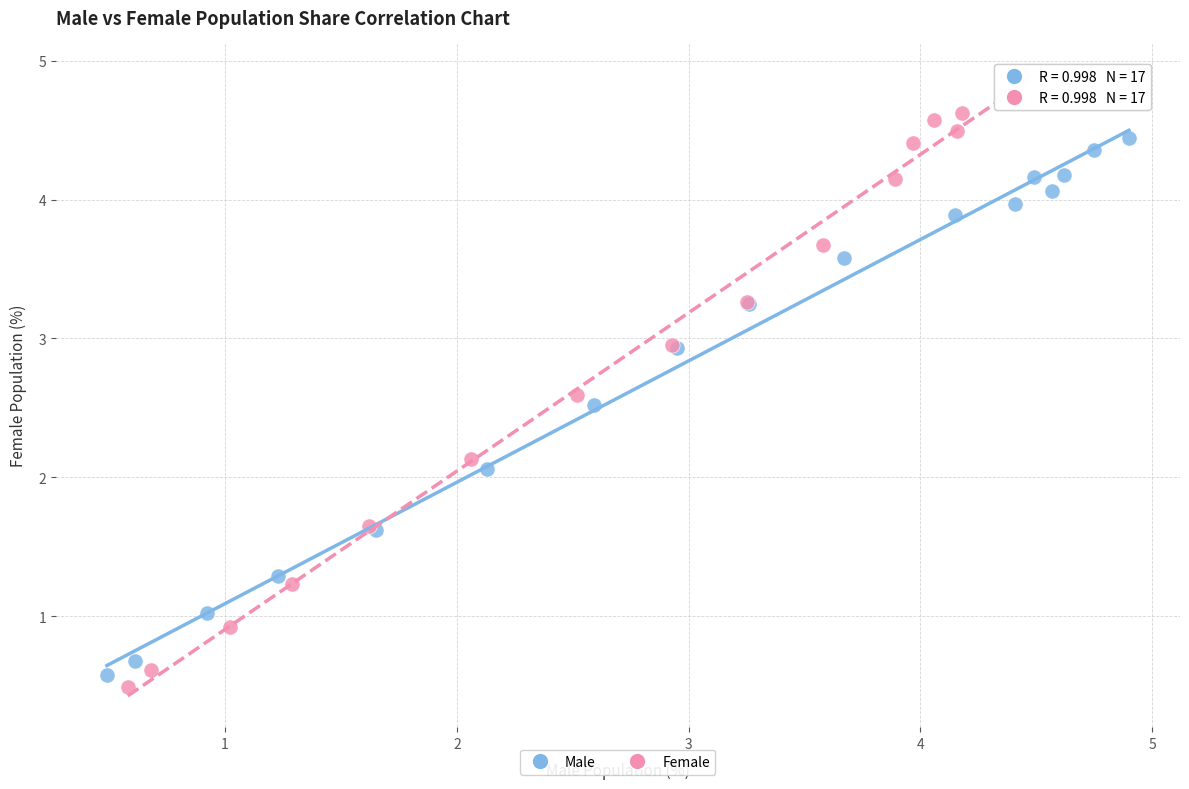

Which series reaches the maximum Y coordinate?

Female